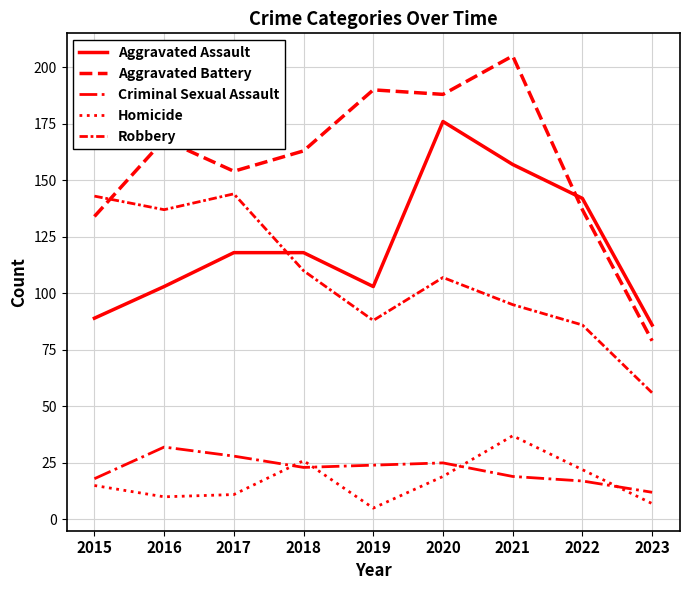

Does the chart have visible grid lines?

Yes